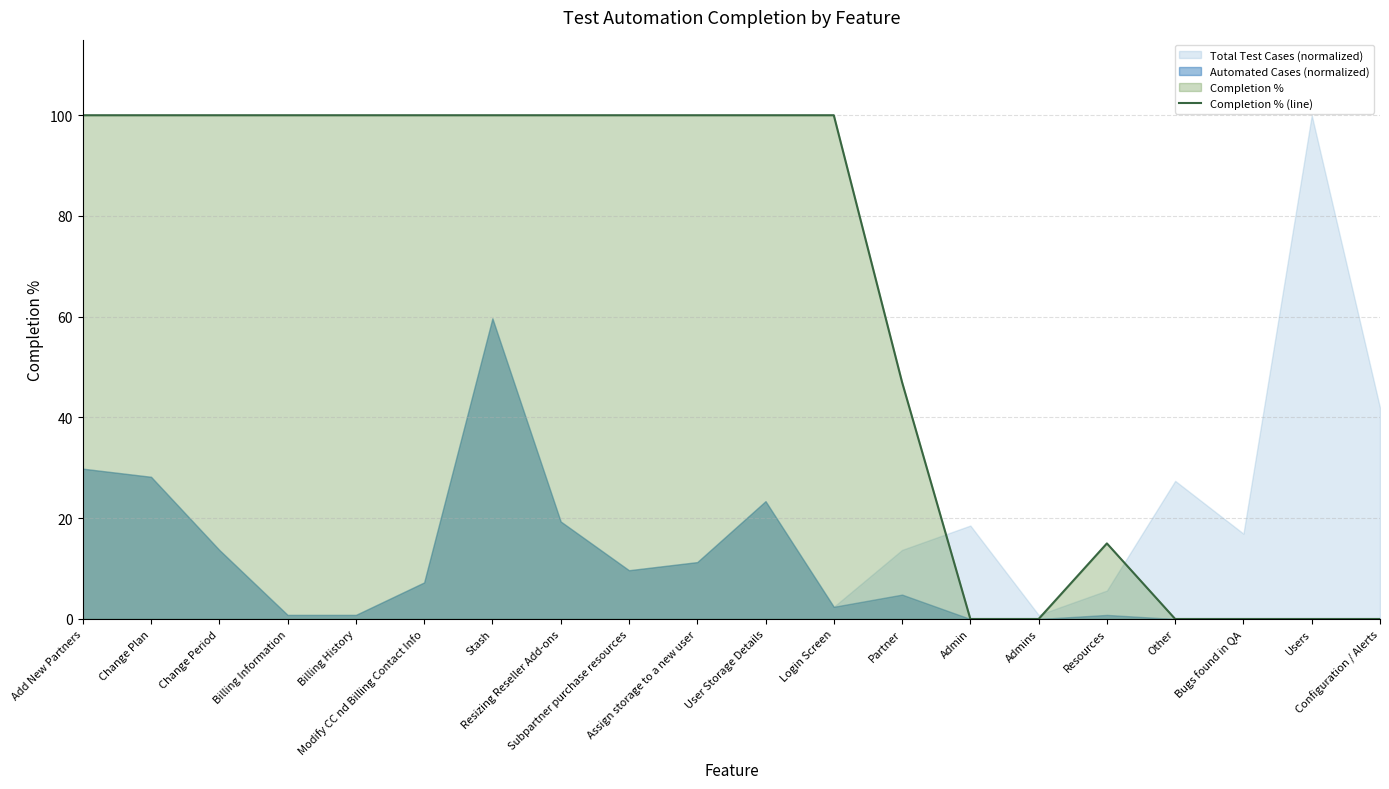

Is it true that the value at Assign storage to a new user is 175?

False